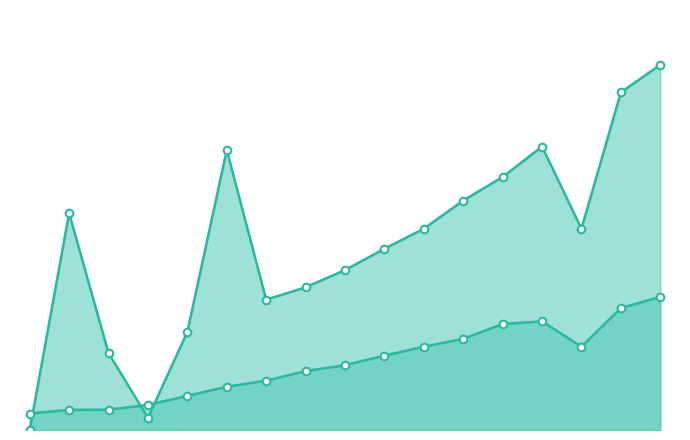

Which series has the largest Y range (max minus min)?

Gross Profit